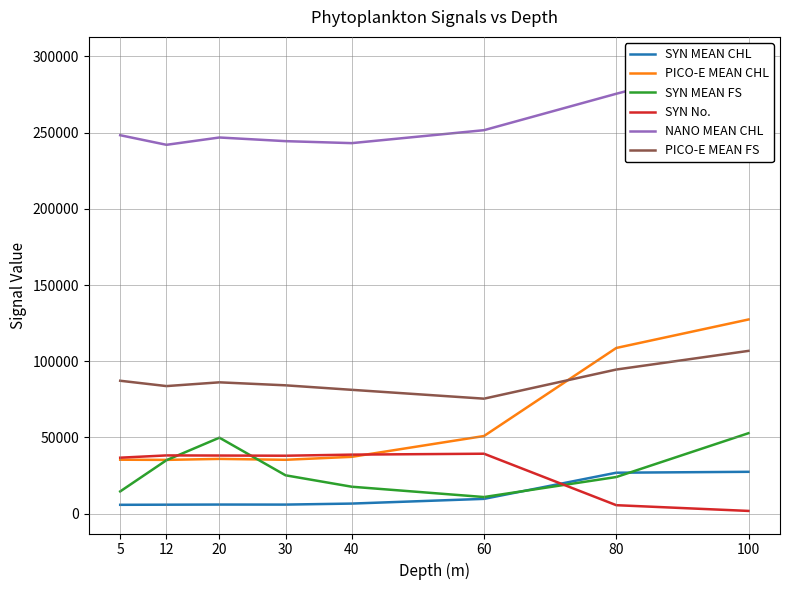

How many lines are shown in the chart?

6